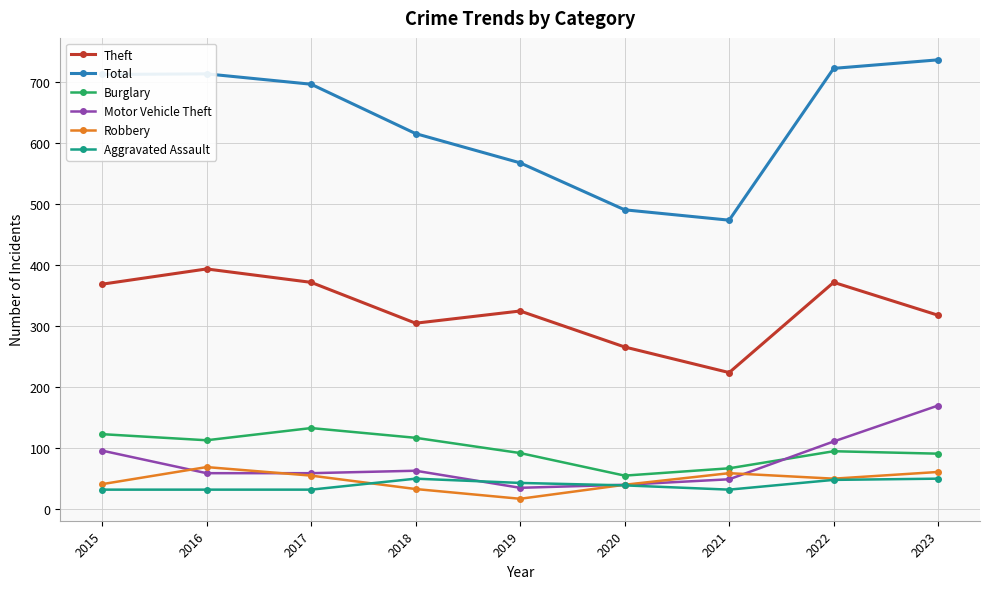

What is the minimum value for Theft?

224